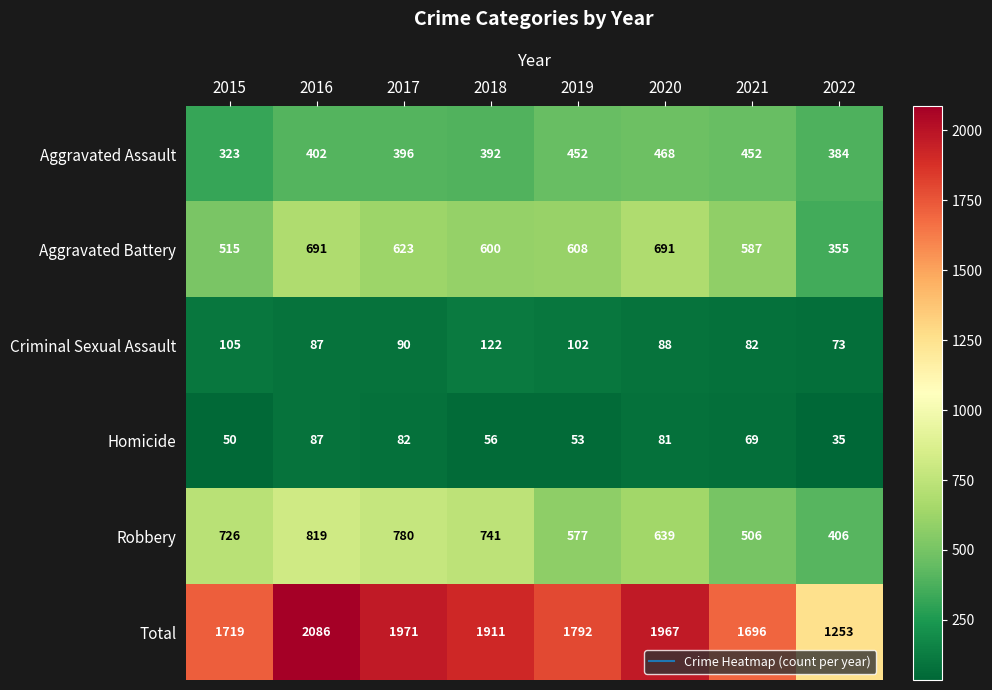

At how many categories does at least one series exceed 160?

8